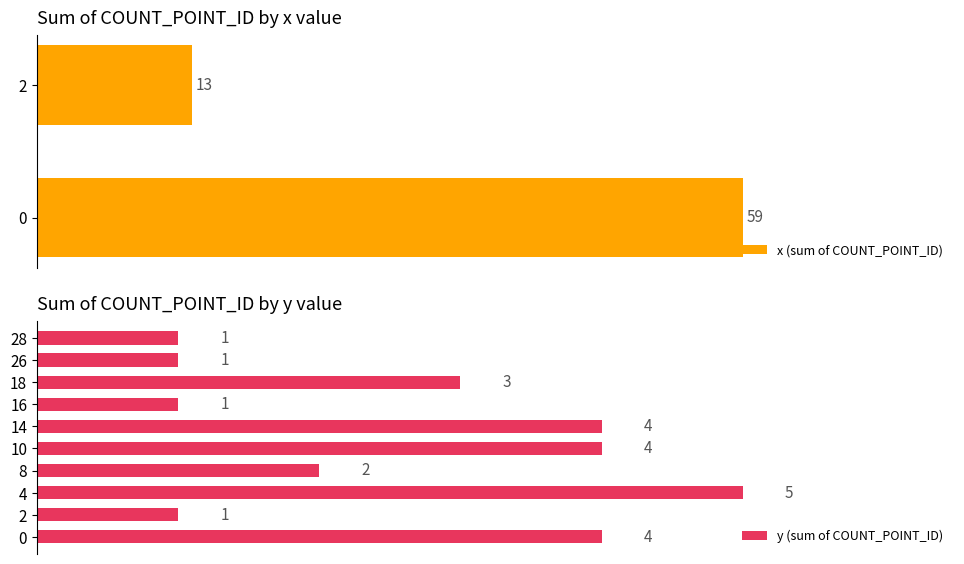

True or false: y has a value of 1 at 48.

False